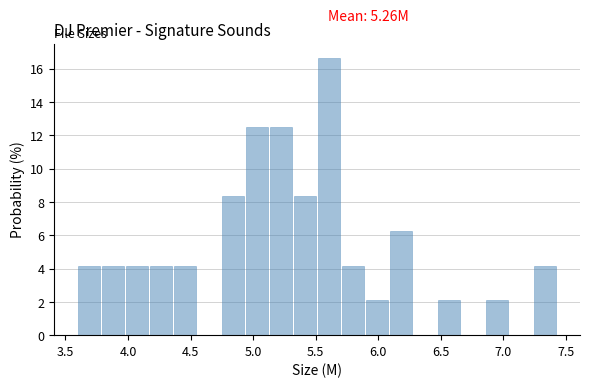

Around what value on the x-axis is the tallest bar? Give the approximate position of its centre, as read against the axis.

5.60